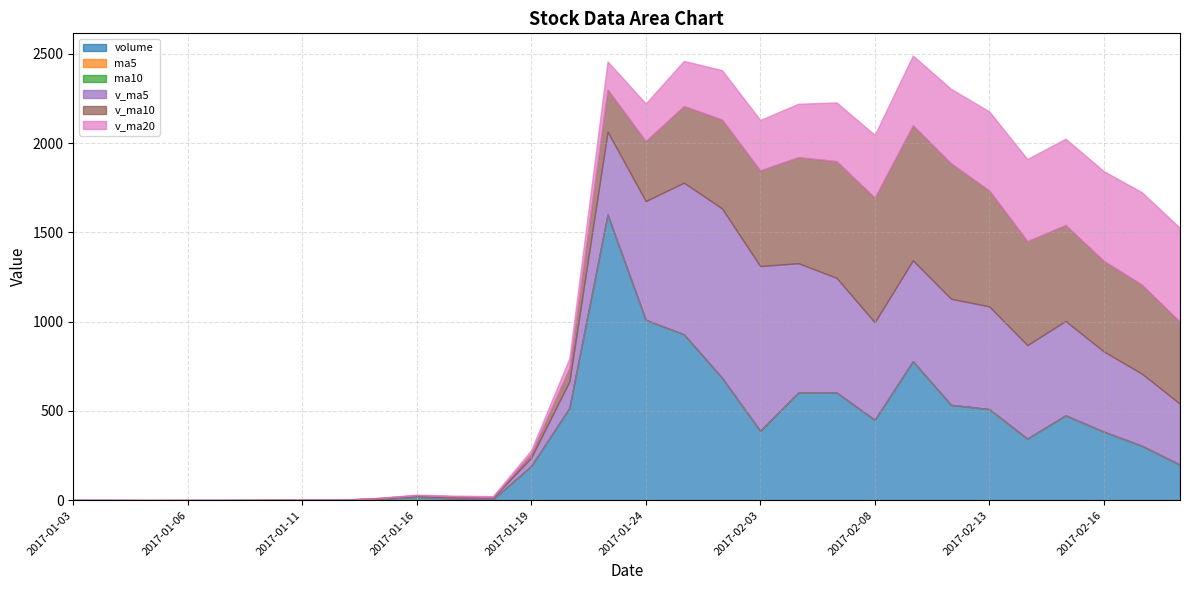

At which label does ma5 first exceed 26?

2017-01-24